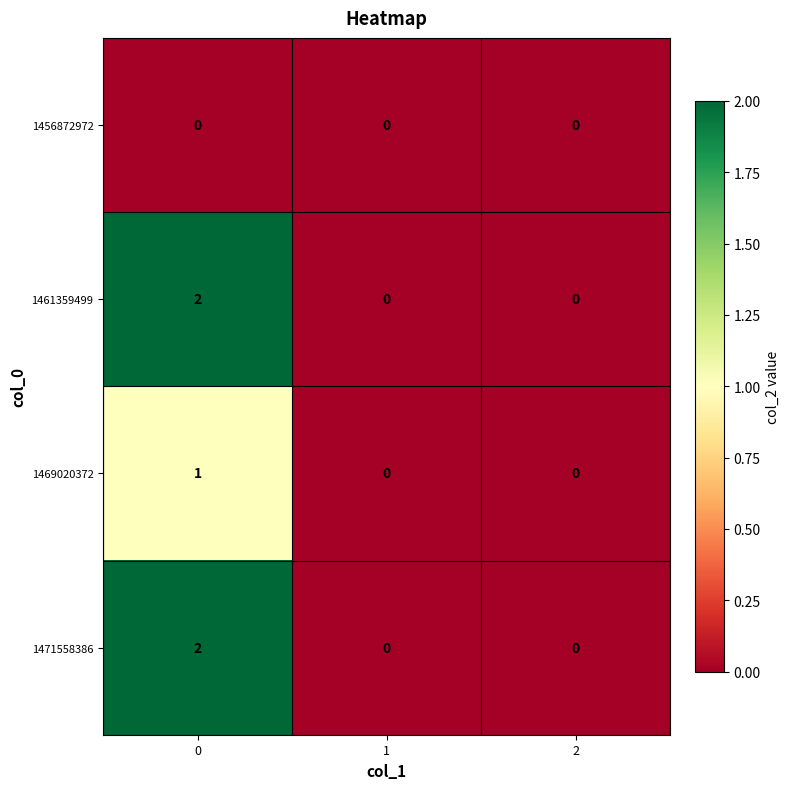

Reading left to right, extract all data points from this chart.

1456872972: 0=0	1=0	2=0
1461359499: 0=2	1=0	2=0
1469020372: 0=1	1=0	2=0
1471558386: 0=2	1=0	2=0